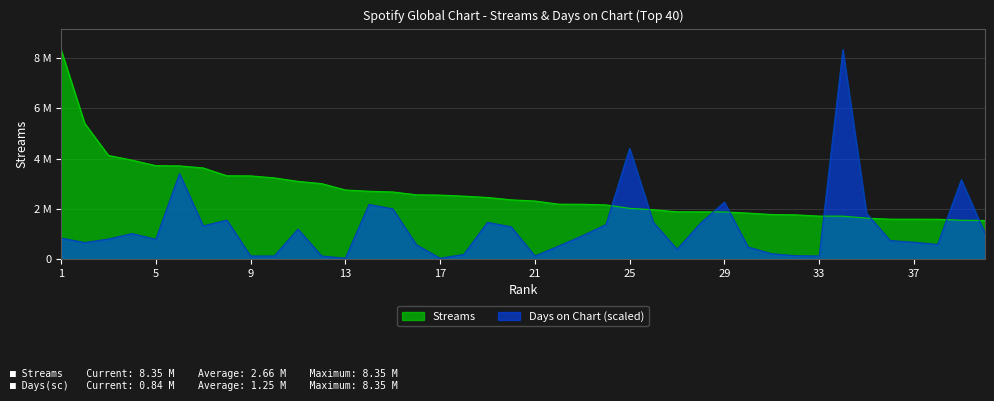

What is the difference between the second highest and minimum values in the Streams series?

3864238.0